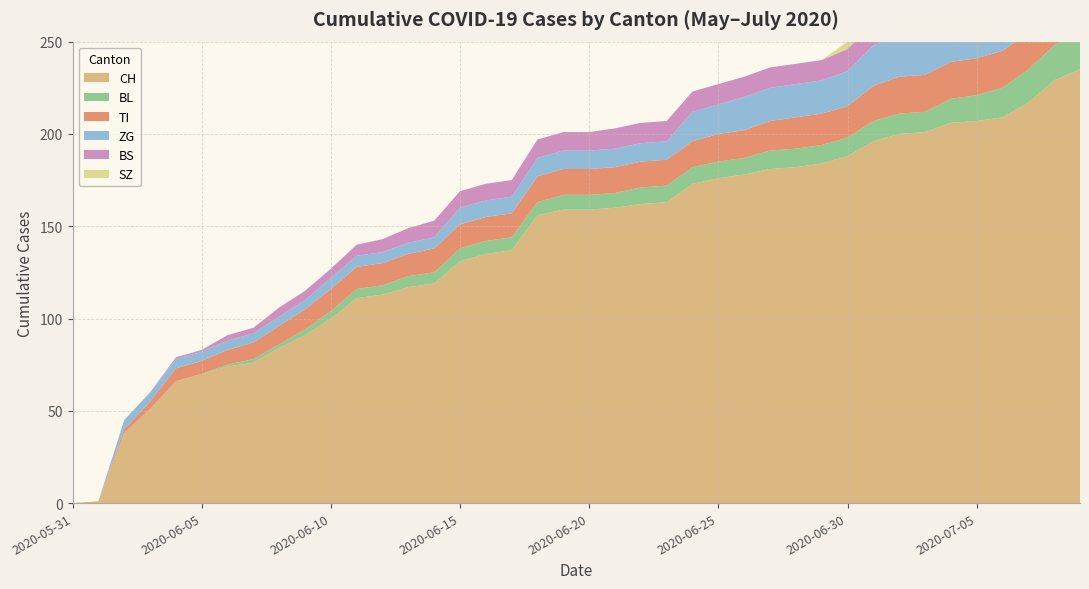

Reading left to right, list all the values displayed in this chart.

CH: 2020-05-31=0	2020-06-01=1	2020-06-02=38	2020-06-03=51	2020-06-04=66	2020-06-05=70	2020-06-06=74	2020-06-07=76	2020-06-08=84	2020-06-09=91	2020-06-10=100	2020-06-11=111	2020-06-12=113	2020-06-13=117	2020-06-14=119	2020-06-15=131	2020-06-16=135	2020-06-17=137	2020-06-18=156	2020-06-19=159	2020-06-20=159	2020-06-21=160	2020-06-22=162	2020-06-23=163	2020-06-24=173	2020-06-25=176	2020-06-26=178	2020-06-27=181	2020-06-28=182	2020-06-29=184	2020-06-30=188	2020-07-01=196	2020-07-02=200	2020-07-03=201	2020-07-04=206	2020-07-05=207	2020-07-06=209	2020-07-07=217	2020-07-08=229	2020-07-09=235
BL: 2020-05-31=0	2020-06-01=0	2020-06-02=0	2020-06-03=0	2020-06-04=0	2020-06-05=0	2020-06-06=1	2020-06-07=2	2020-06-08=2	2020-06-09=3	2020-06-10=4	2020-06-11=5	2020-06-12=5	2020-06-13=6	2020-06-14=6	2020-06-15=7	2020-06-16=7	2020-06-17=7	2020-06-18=7	2020-06-19=8	2020-06-20=8	2020-06-21=8	2020-06-22=9	2020-06-23=9	2020-06-24=9	2020-06-25=9	2020-06-26=9	2020-06-27=10	2020-06-28=10	2020-06-29=10	2020-06-30=10	2020-07-01=11	2020-07-02=11	2020-07-03=11	2020-07-04=13	2020-07-05=14	2020-07-06=16	2020-07-07=18	2020-07-08=19	2020-07-09=20
TI: 2020-05-31=0	2020-06-01=0	2020-06-02=2	2020-06-03=4	2020-06-04=7	2020-06-05=7	2020-06-06=8	2020-06-07=9	2020-06-08=10	2020-06-09=11	2020-06-10=12	2020-06-11=12	2020-06-12=12	2020-06-13=12	2020-06-14=13	2020-06-15=13	2020-06-16=13	2020-06-17=13	2020-06-18=14	2020-06-19=14	2020-06-20=14	2020-06-21=14	2020-06-22=14	2020-06-23=14	2020-06-24=14	2020-06-25=15	2020-06-26=15	2020-06-27=16	2020-06-28=17	2020-06-29=17	2020-06-30=17	2020-07-01=19	2020-07-02=20	2020-07-03=20	2020-07-04=20	2020-07-05=20	2020-07-06=20	2020-07-07=20	2020-07-08=20	2020-07-09=20
ZG: 2020-05-31=0	2020-06-01=0	2020-06-02=5	2020-06-03=5	2020-06-04=5	2020-06-05=5	2020-06-06=5	2020-06-07=5	2020-06-08=5	2020-06-09=5	2020-06-10=6	2020-06-11=6	2020-06-12=6	2020-06-13=6	2020-06-14=6	2020-06-15=9	2020-06-16=9	2020-06-17=9	2020-06-18=10	2020-06-19=10	2020-06-20=10	2020-06-21=10	2020-06-22=10	2020-06-23=10	2020-06-24=16	2020-06-25=16	2020-06-26=18	2020-06-27=18	2020-06-28=18	2020-06-29=18	2020-06-30=19	2020-07-01=22	2020-07-02=22	2020-07-03=22	2020-07-04=24	2020-07-05=24	2020-07-06=24	2020-07-07=26	2020-07-08=29	2020-07-09=31
BS: 2020-05-31=0	2020-06-01=0	2020-06-02=0	2020-06-03=0	2020-06-04=1	2020-06-05=1	2020-06-06=3	2020-06-07=3	2020-06-08=5	2020-06-09=5	2020-06-10=5	2020-06-11=6	2020-06-12=7	2020-06-13=8	2020-06-14=9	2020-06-15=9	2020-06-16=9	2020-06-17=9	2020-06-18=10	2020-06-19=10	2020-06-20=10	2020-06-21=11	2020-06-22=11	2020-06-23=11	2020-06-24=11	2020-06-25=11	2020-06-26=11	2020-06-27=11	2020-06-28=11	2020-06-29=11	2020-06-30=12	2020-07-01=12	2020-07-02=12	2020-07-03=12	2020-07-04=12	2020-07-05=12	2020-07-06=12	2020-07-07=12	2020-07-08=12	2020-07-09=12
SZ: 2020-05-31=0	2020-06-01=0	2020-06-02=0	2020-06-03=0	2020-06-04=0	2020-06-05=0	2020-06-06=0	2020-06-07=0	2020-06-08=0	2020-06-09=0	2020-06-10=0	2020-06-11=0	2020-06-12=0	2020-06-13=0	2020-06-14=0	2020-06-15=0	2020-06-16=0	2020-06-17=0	2020-06-18=0	2020-06-19=0	2020-06-20=0	2020-06-21=0	2020-06-22=0	2020-06-23=0	2020-06-24=0	2020-06-25=0	2020-06-26=0	2020-06-27=0	2020-06-28=0	2020-06-29=0	2020-06-30=4	2020-07-01=6	2020-07-02=9	2020-07-03=9	2020-07-04=9	2020-07-05=9	2020-07-06=9	2020-07-07=9	2020-07-08=17	2020-07-09=17